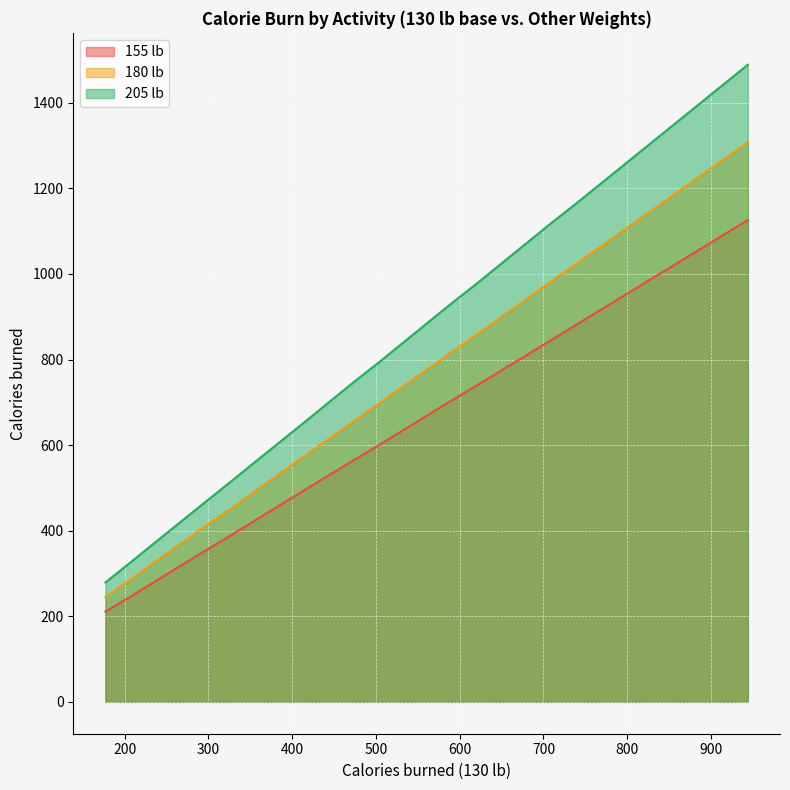

Which series changed the most between 12 and 18?

205 lb